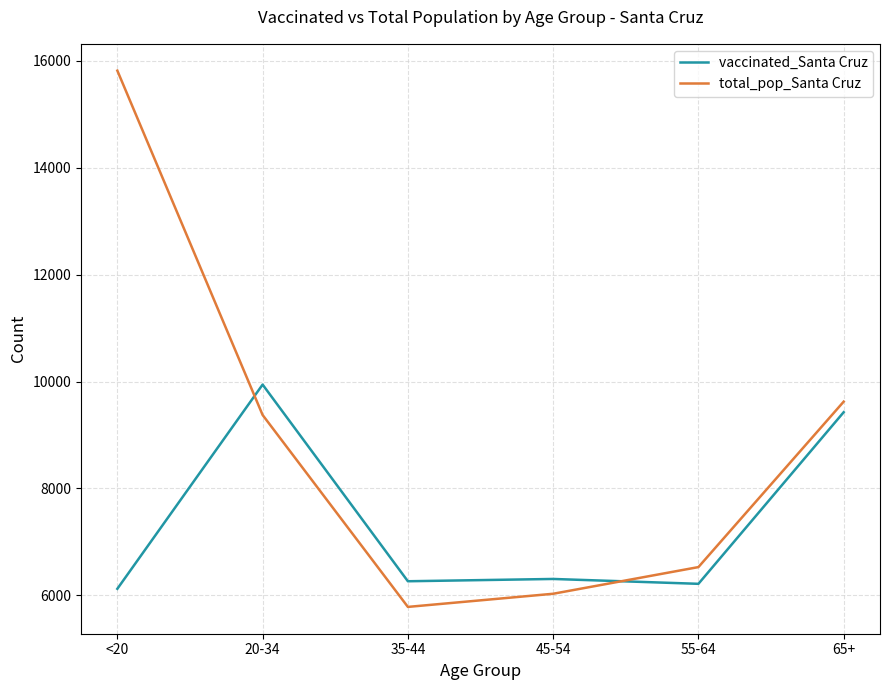

True or false: vaccinated_Santa Cruz and total_pop_Santa Cruz intersect in this chart.

True